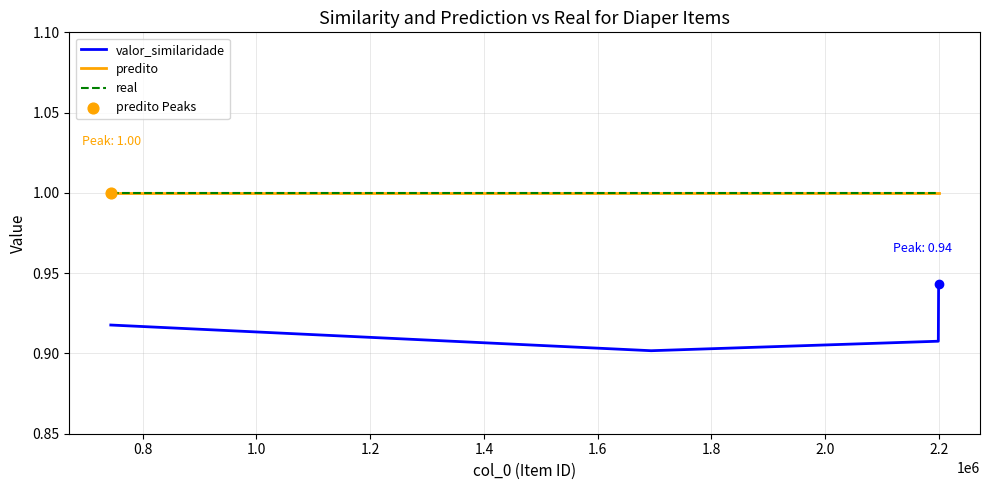

Does the chart have visible grid lines?

Yes